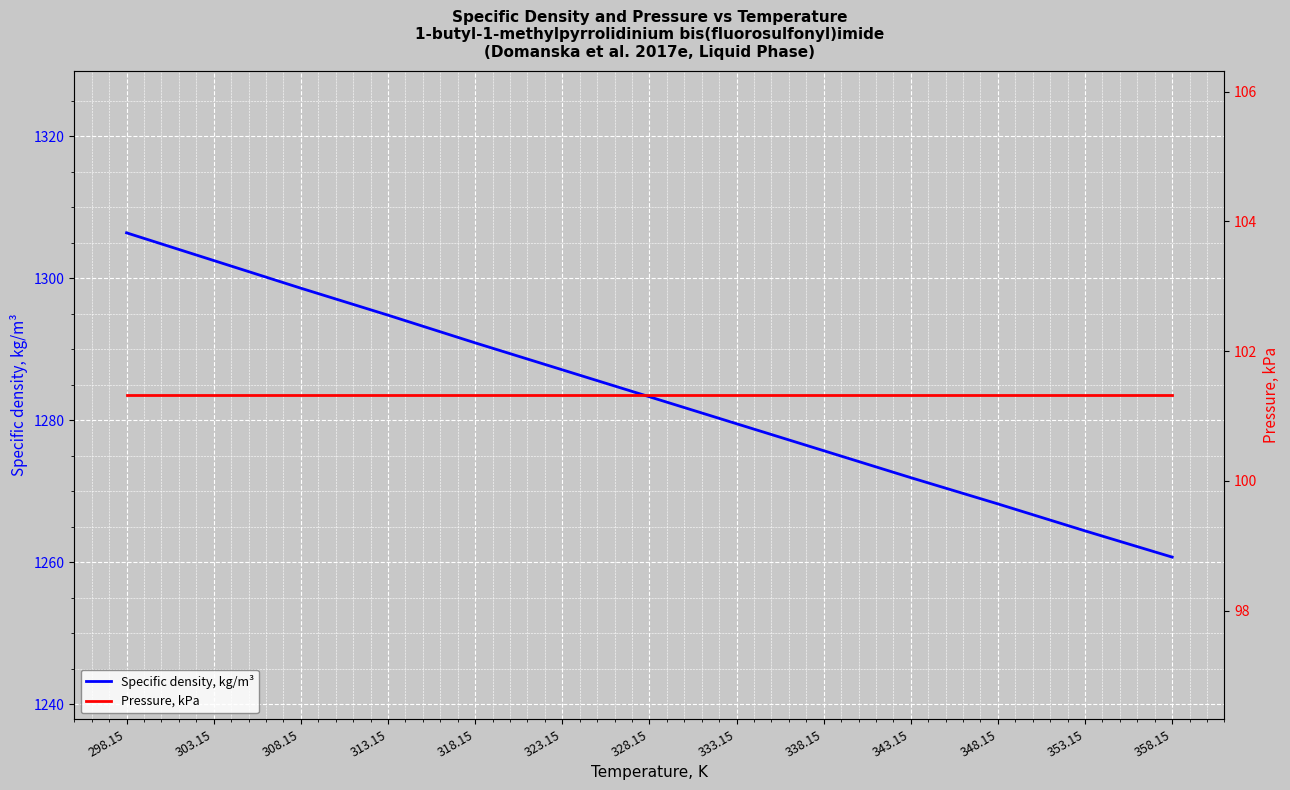

How many series are shown in this chart?

2